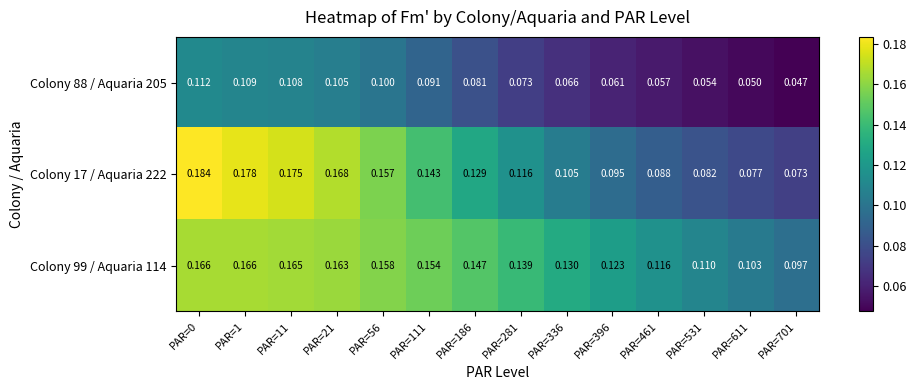

At how many categories does at least one series exceed 0?

14